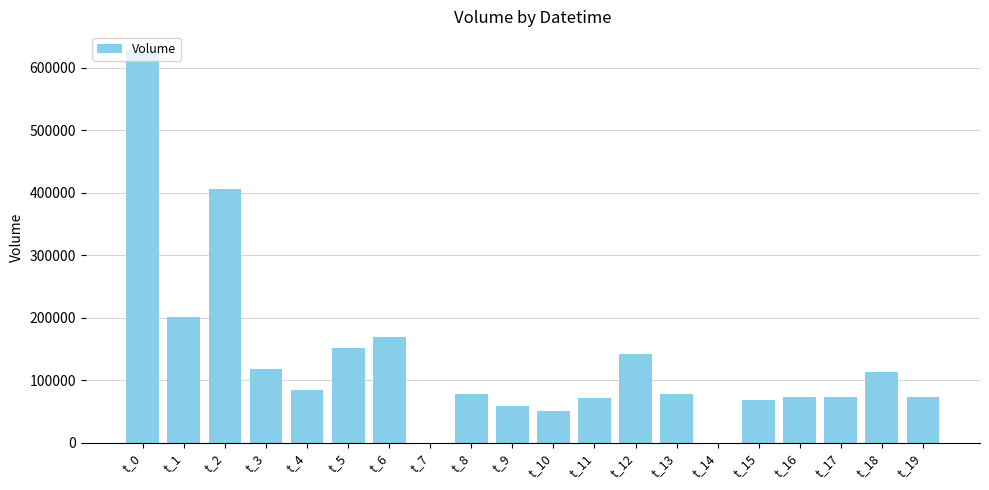

At which category does the chart reach its peak across all series?

t_0